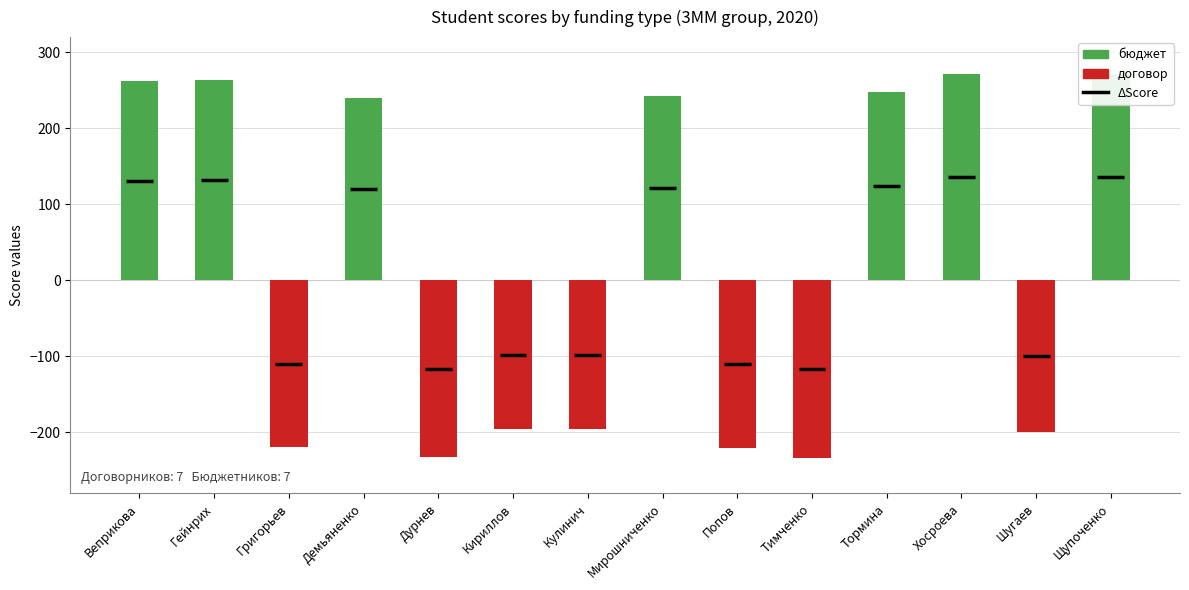

What is the spread (max minus min) of values at Григорьев?

219